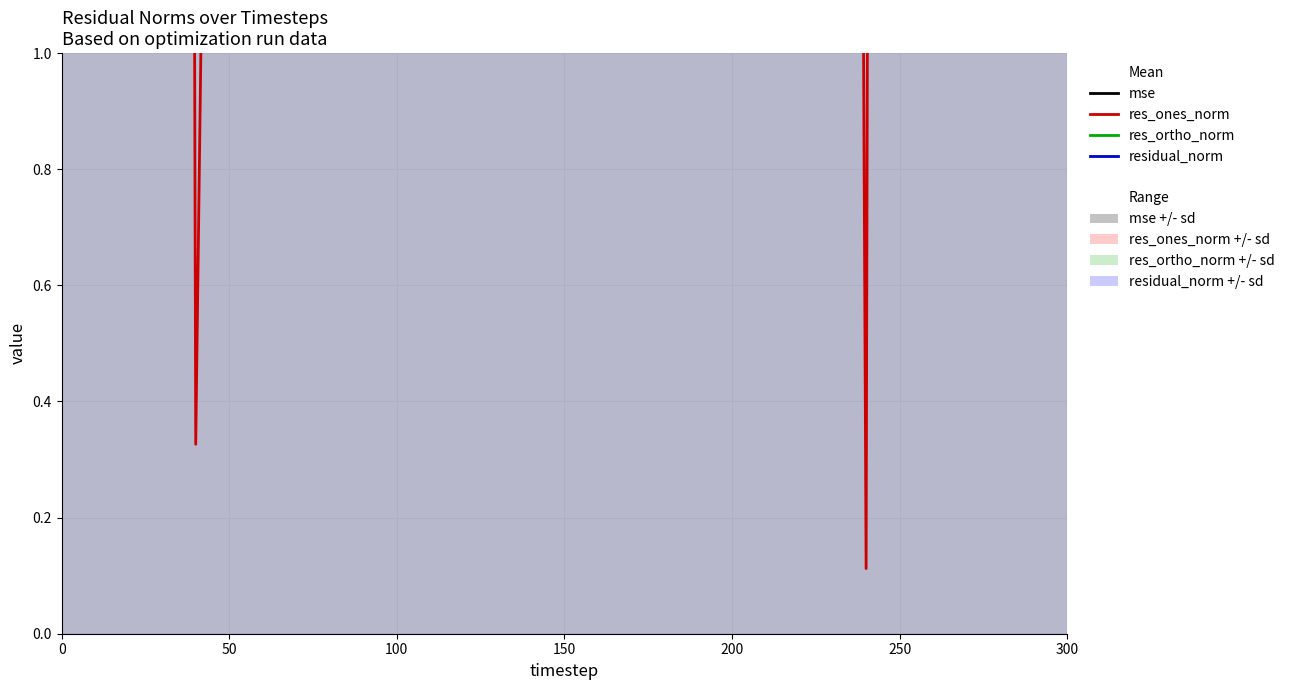

In res_ortho_norm, how many points are lower than both neighbors (excluding endpoints)?

8